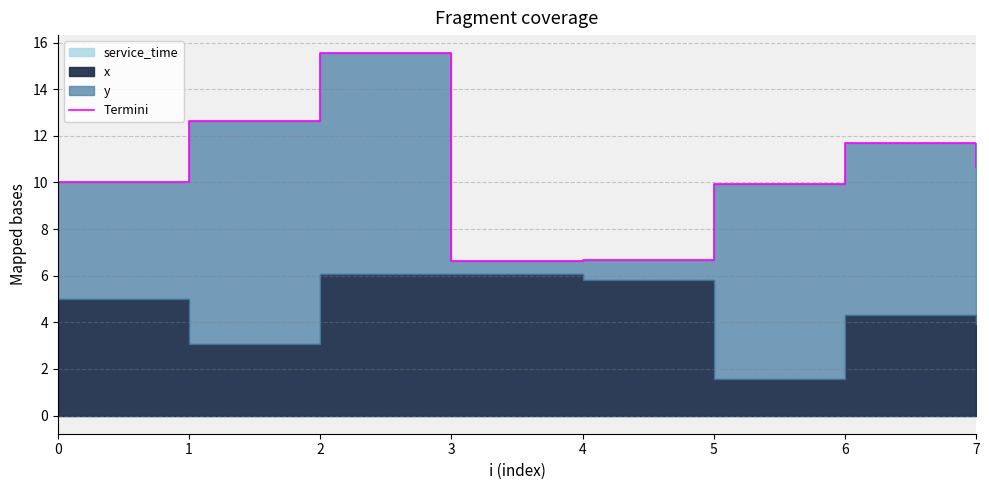

Where is the first local maximum?

2